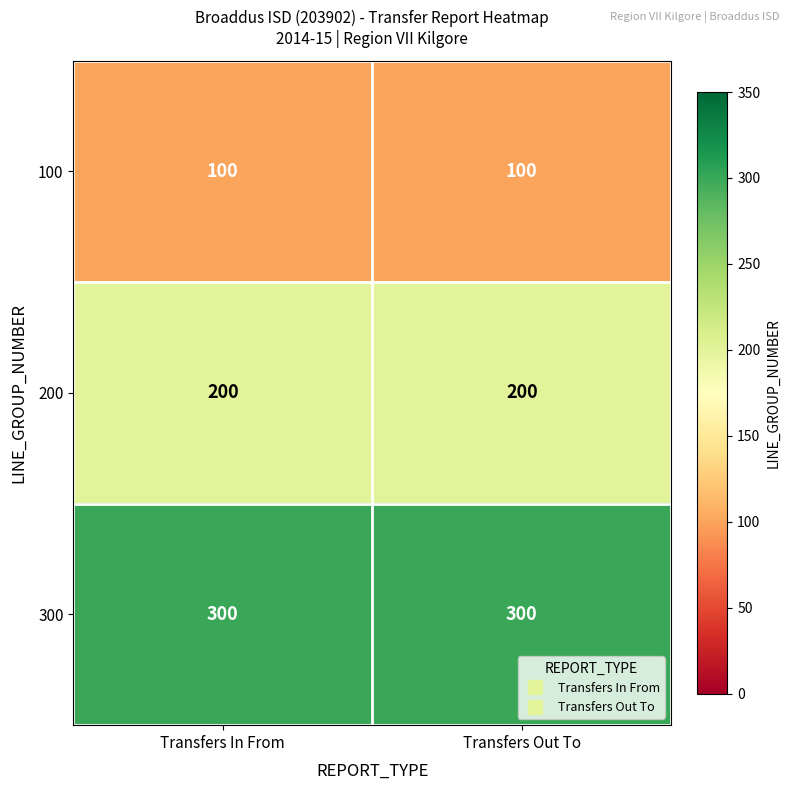

How many categories are shown in the chart?

2